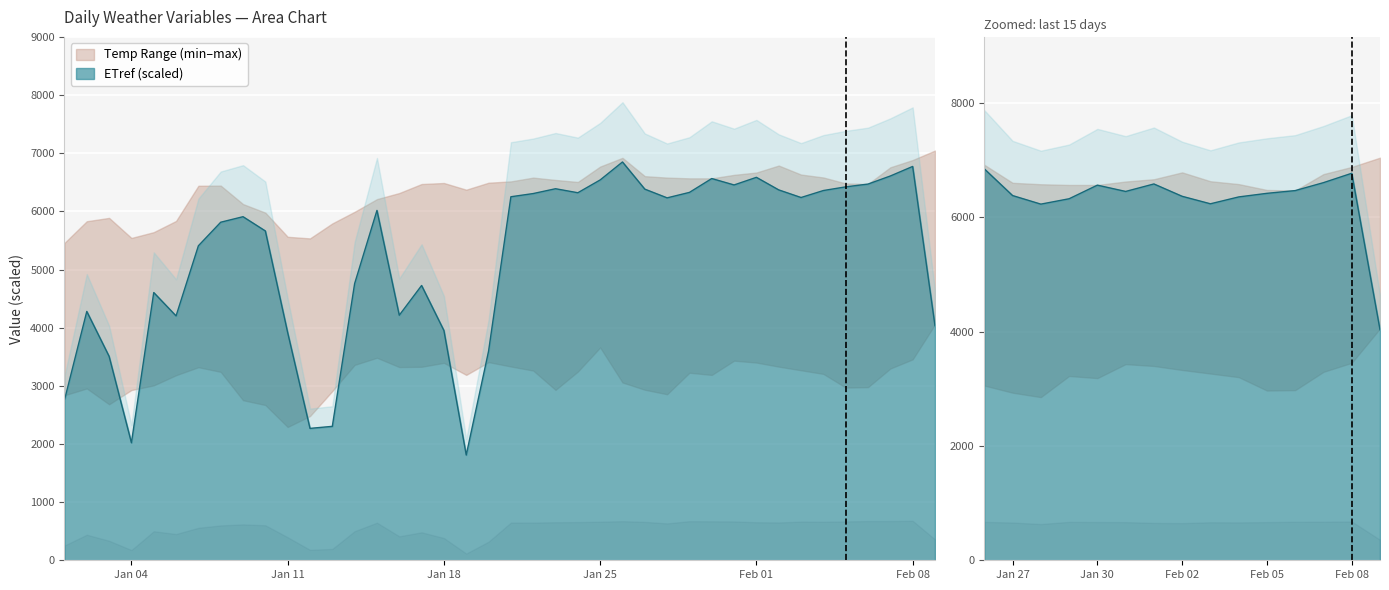

What is the spread (max minus min) of values at 15?

4115.8